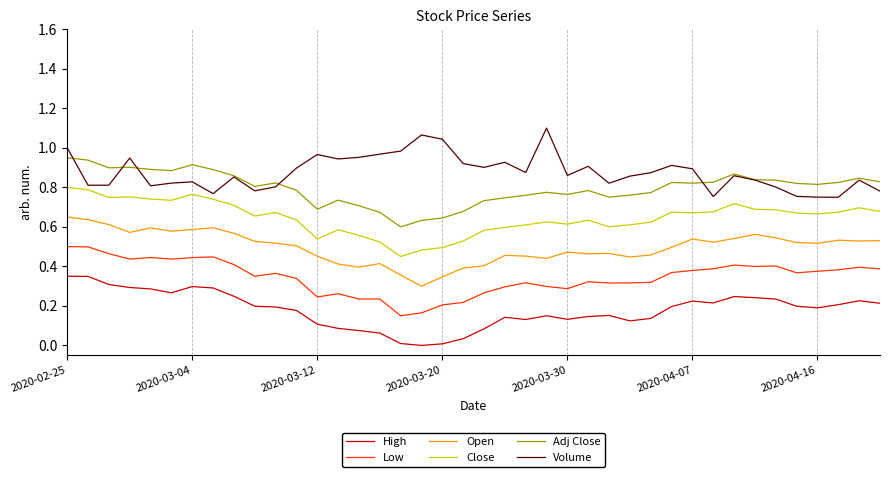

Which series has the largest total across all categories?

Volume